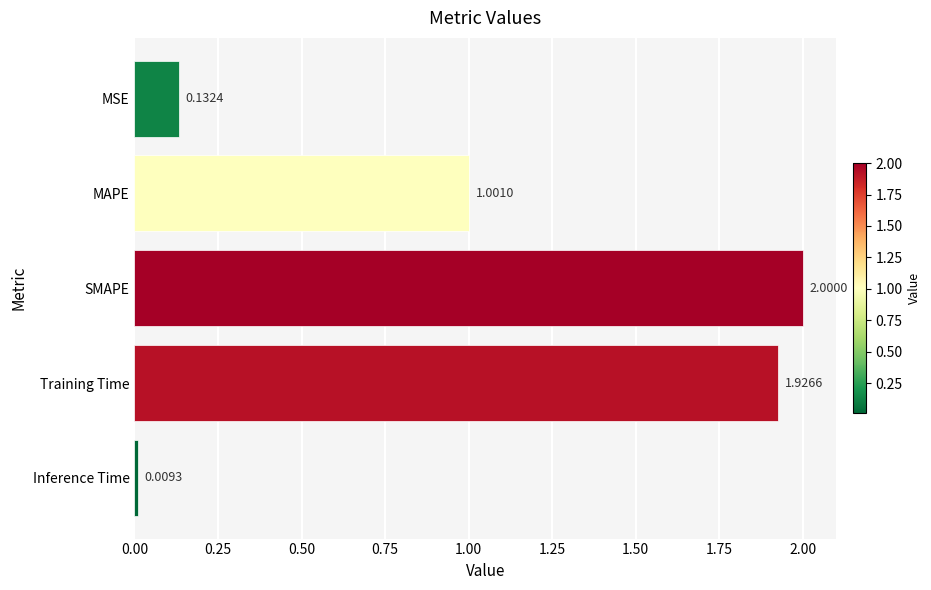

Rank the categories by value from highest to lowest.

SMAPE, Training Time, MAPE, MSE, Inference Time